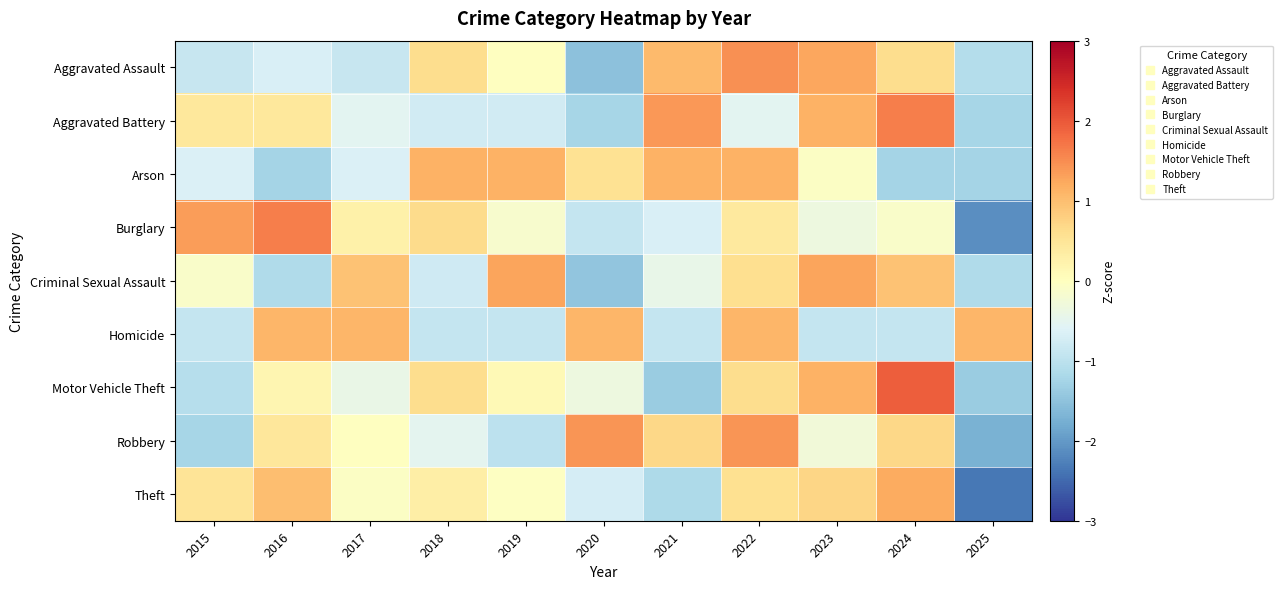

What is the difference between the highest and lowest values at 2023?

2.2